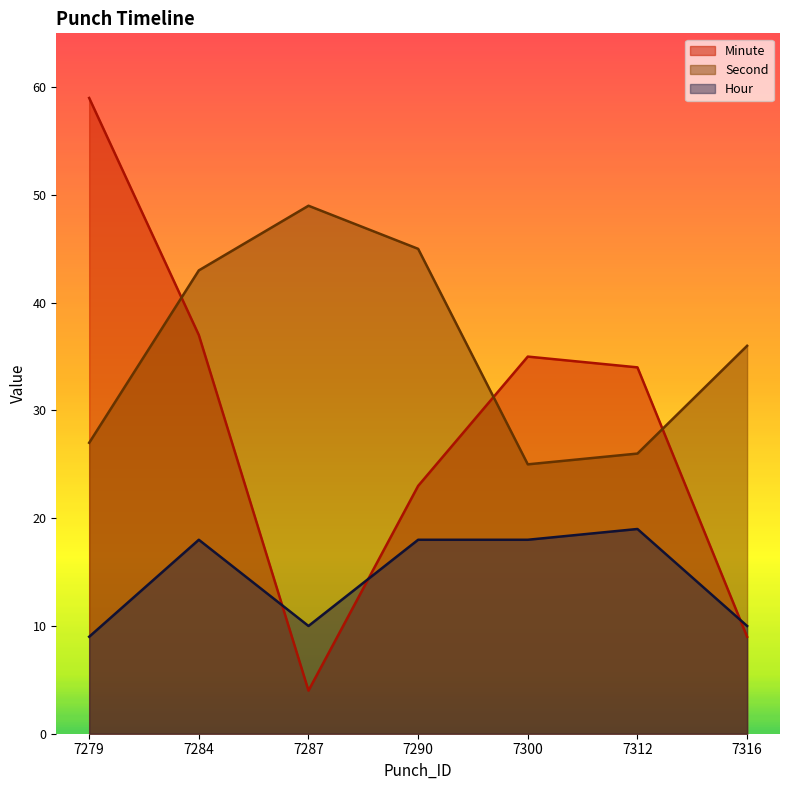

How many series are shown in this chart?

3